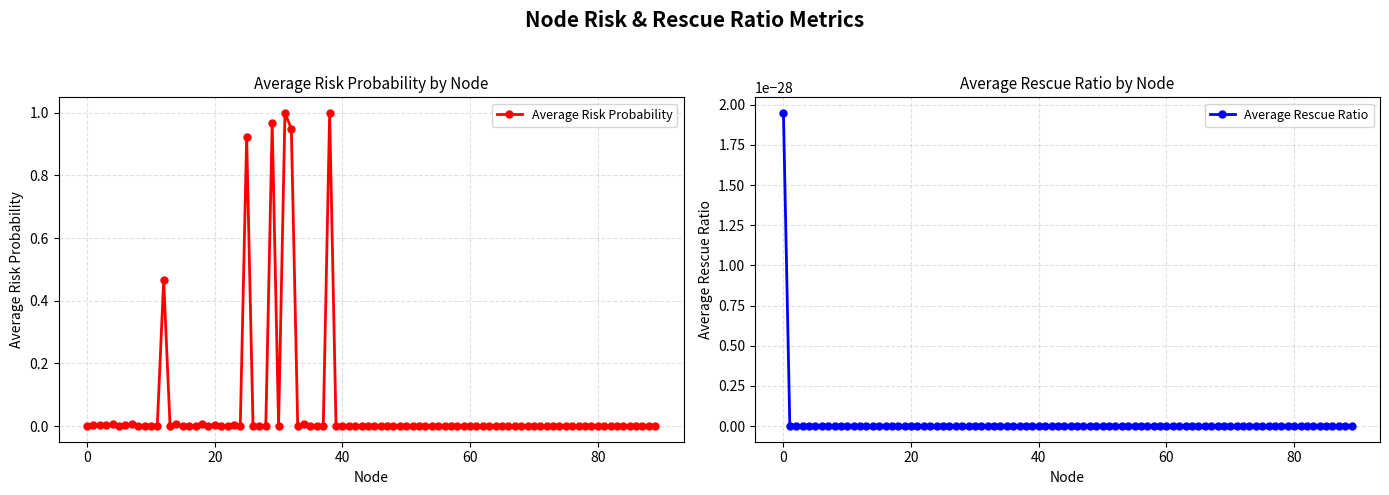

List the series in order of their overall mean, highest first.

Average Risk Probability, Average Rescue Ratio